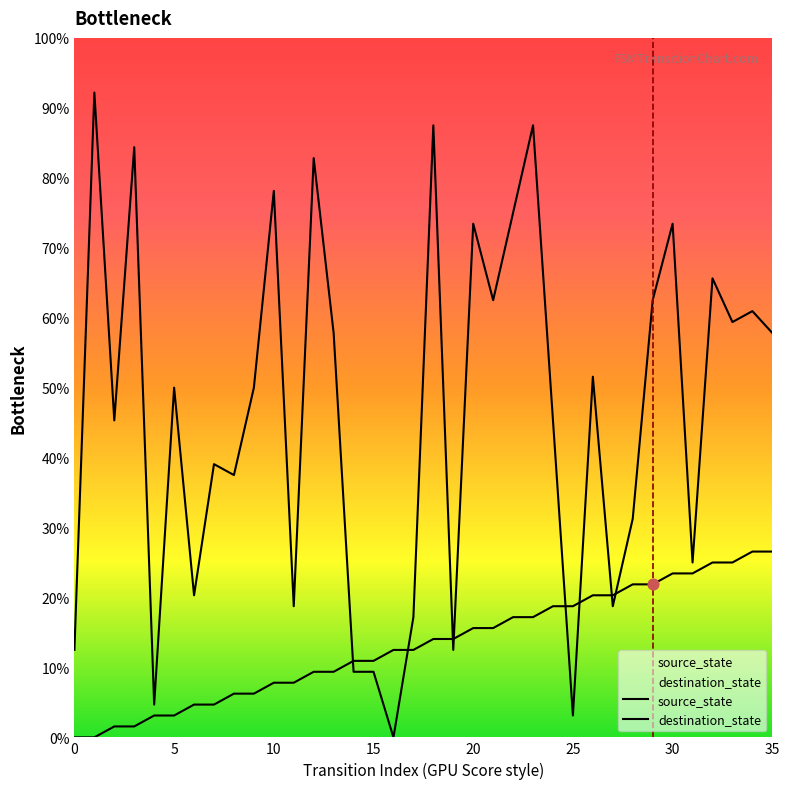

Which series has the largest total across all categories?

destination_state